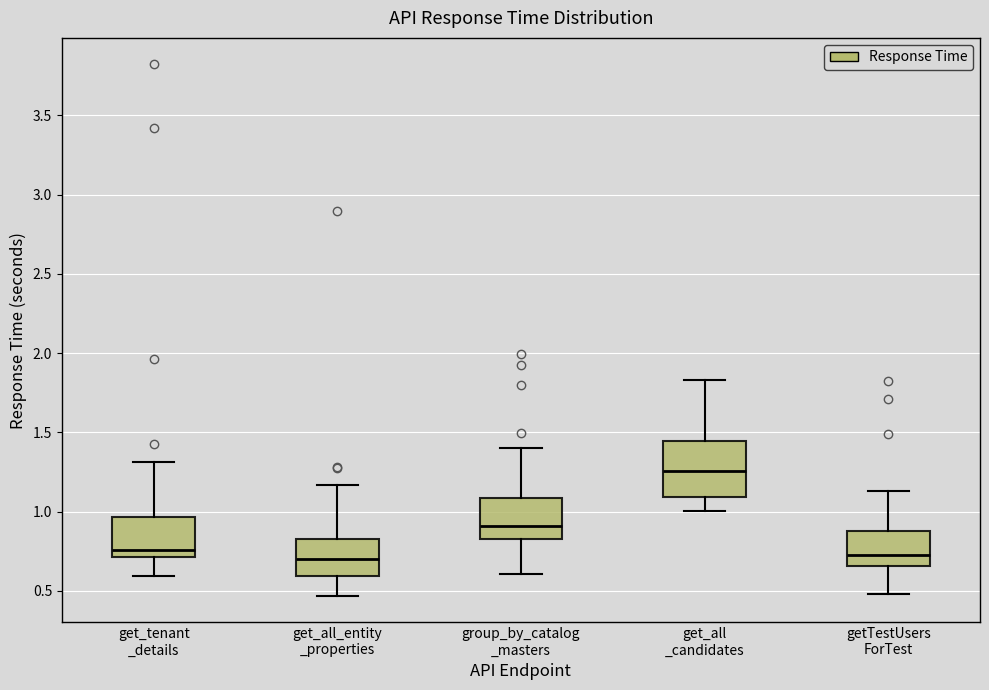

Which box has the highest median line?

get_all _candidates